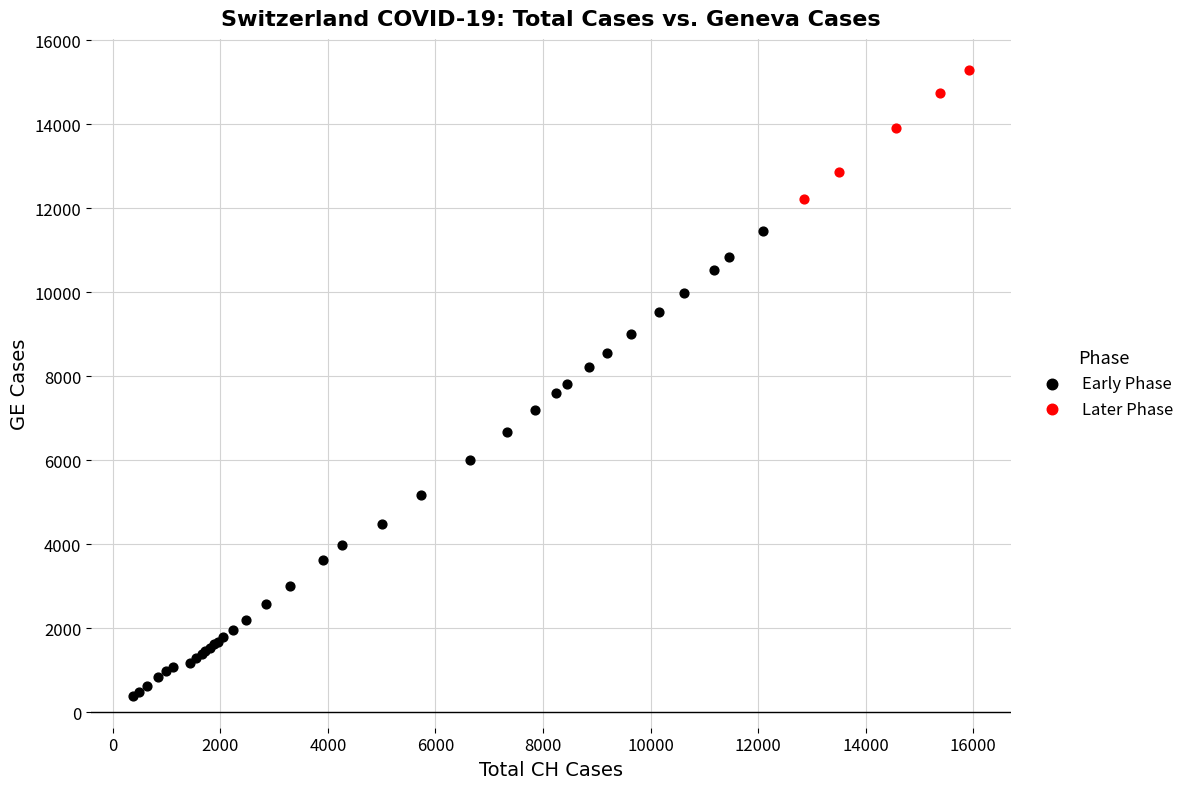

Which series has the widest spread of Y values?

Early Phase